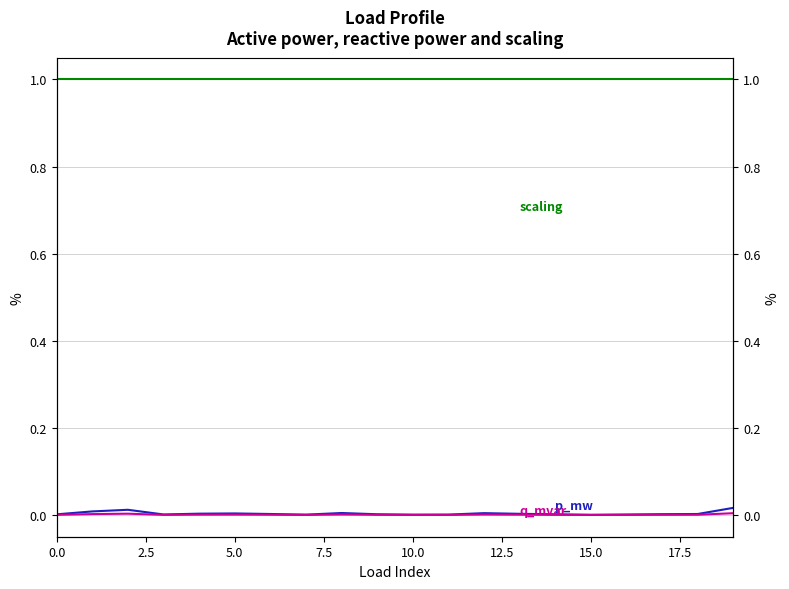

List the series in order of their peak value, highest first.

scaling, p_mw, q_mvar